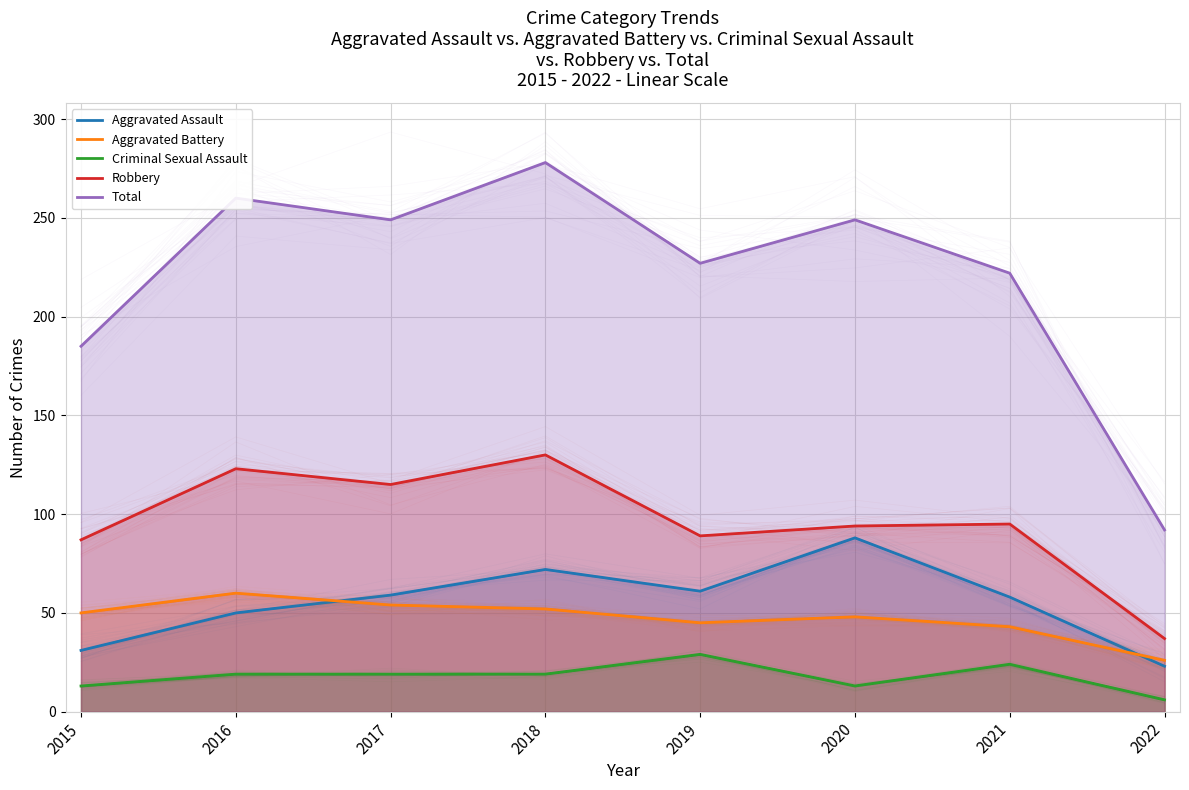

The value of Robbery at 2019 is 62. True or false?

False